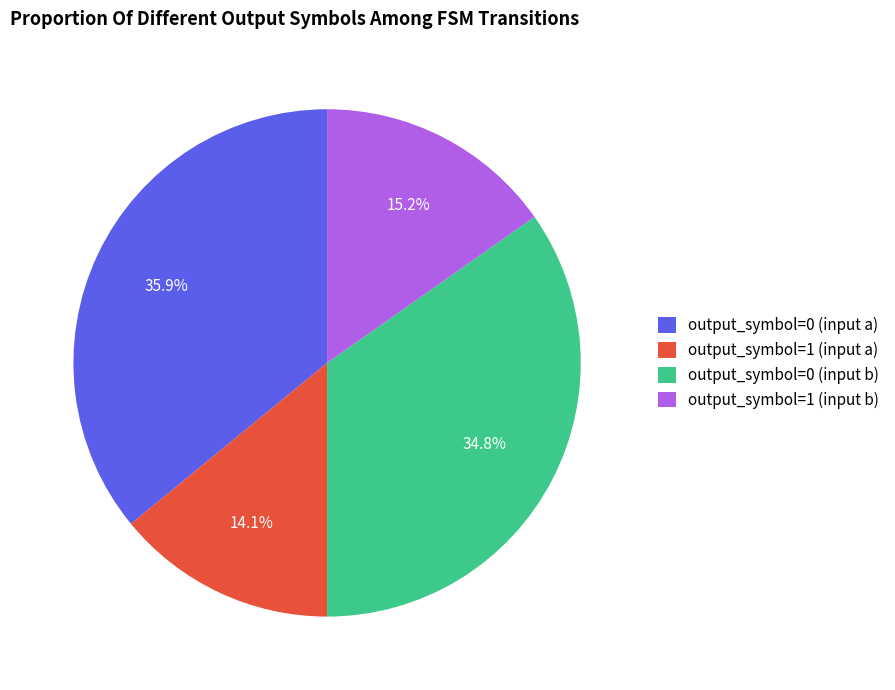

To the nearest percent, what is the difference between the output_symbol=0 (input a) and output_symbol=0 (input b) slice percentages?

1%